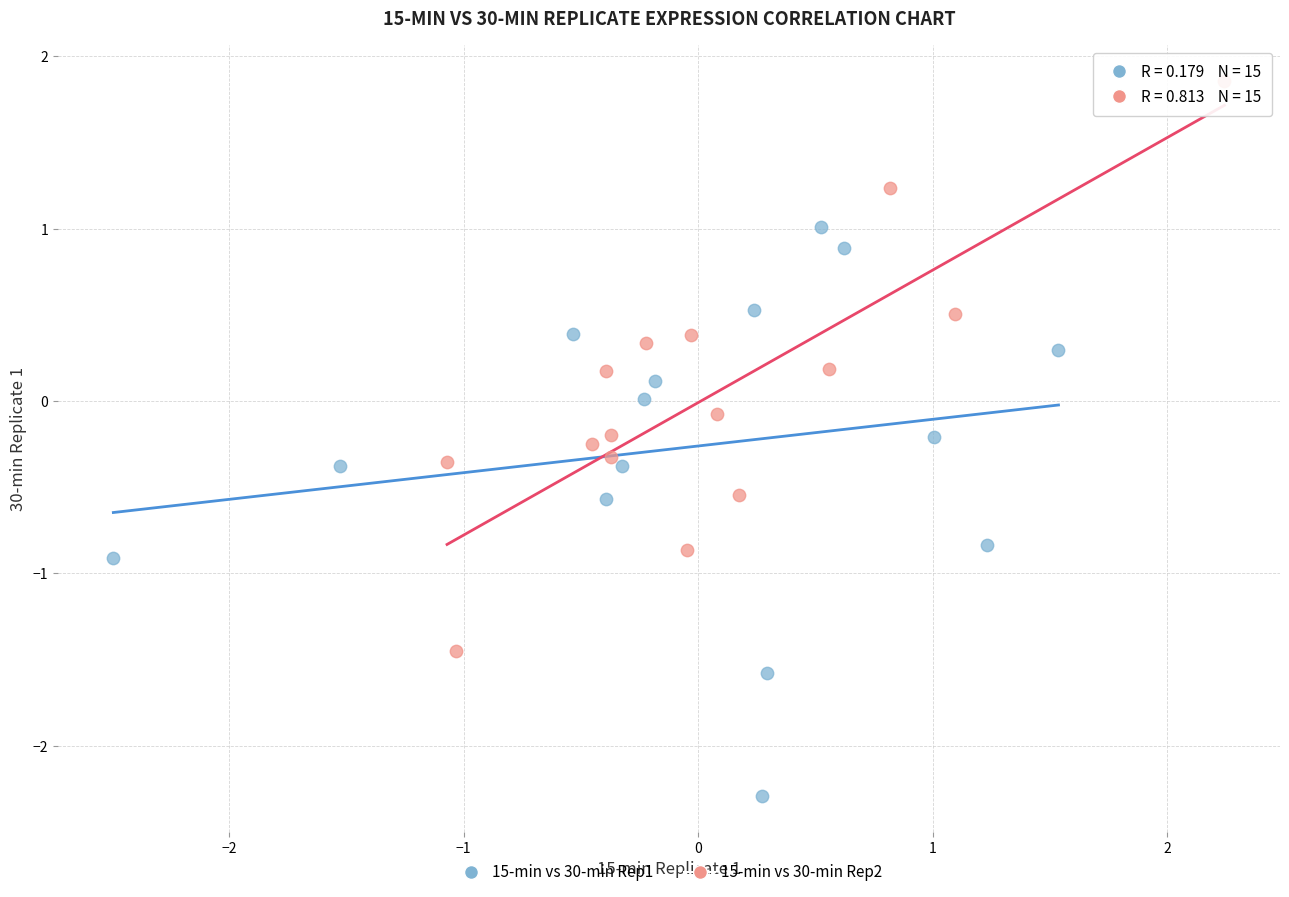

Which series reaches the maximum Y coordinate?

15-min vs 30-min Rep2